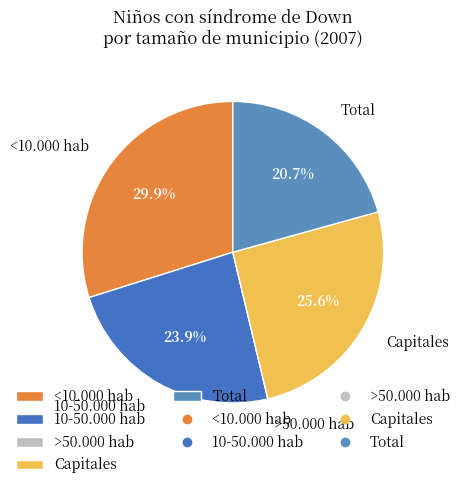

Between 10-50.000 hab and <10.000 hab, which is larger?

<10.000 hab